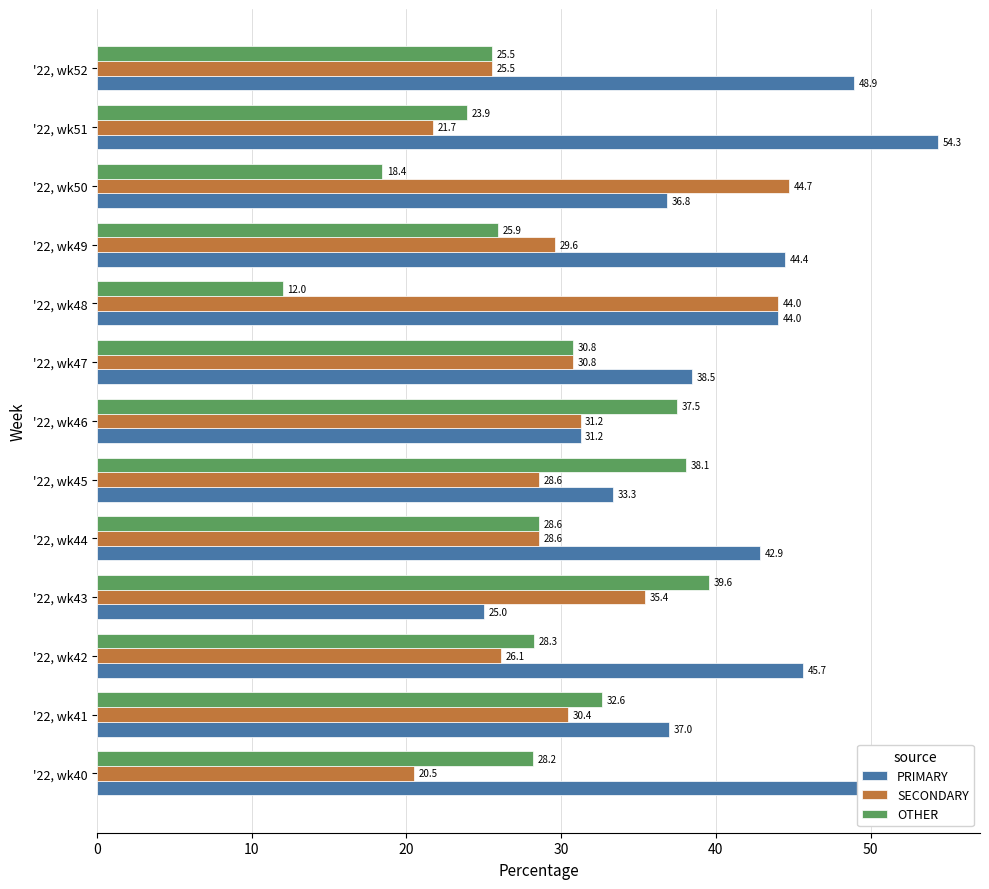

List the series in order of their overall mean, highest first.

PRIMARY, SECONDARY, OTHER